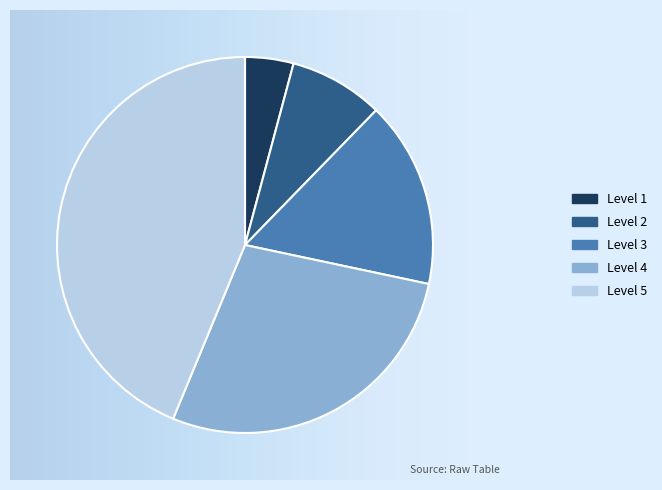

True or false: Level 4 accounts for 15% of the total.

False